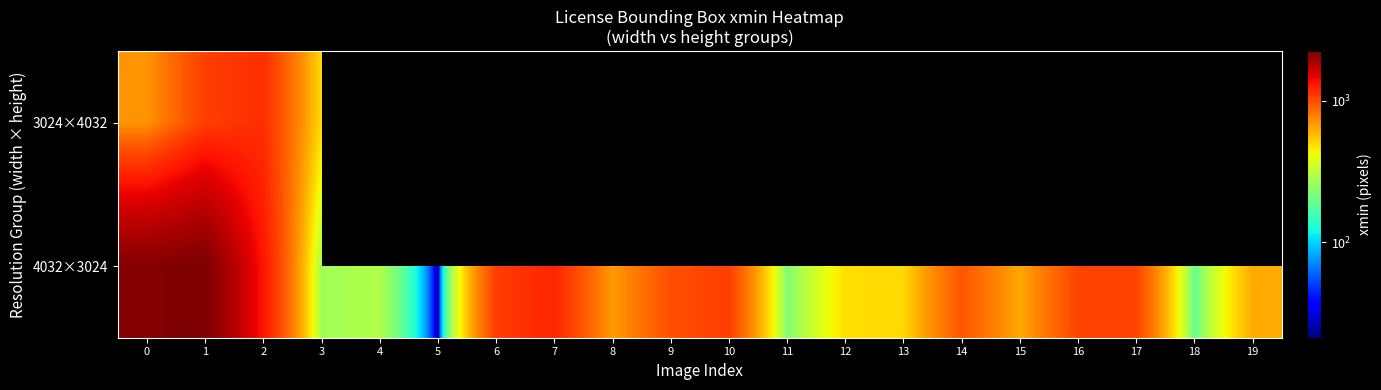

Which category has the lowest value across all series?

5